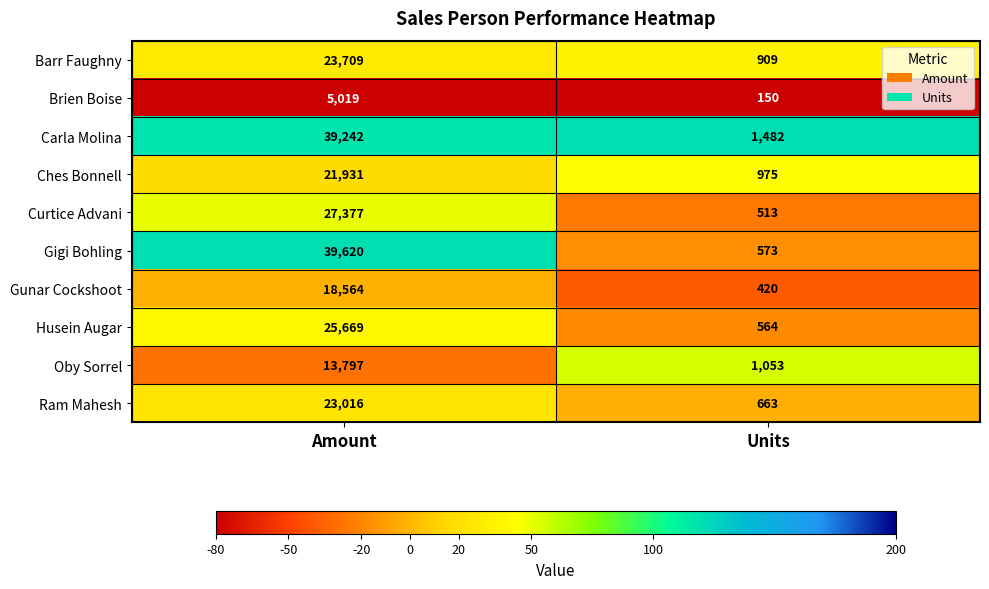

True or false: Ram Mahesh has a value of 281 at Units.

False